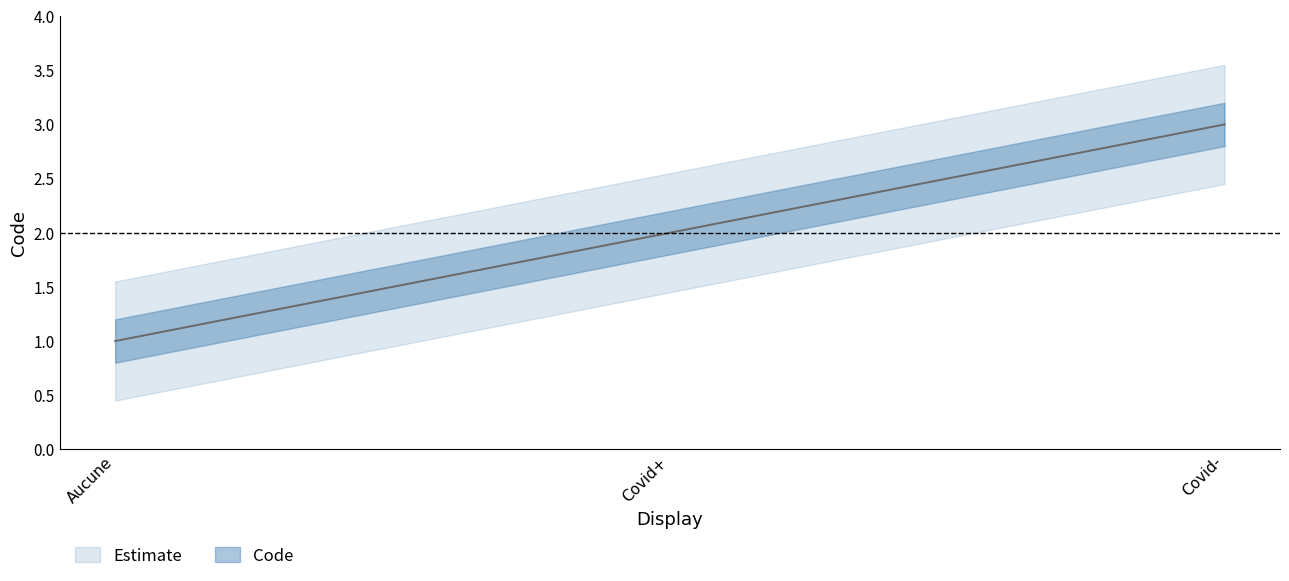

At which label is the value closest to 2?

Covid+